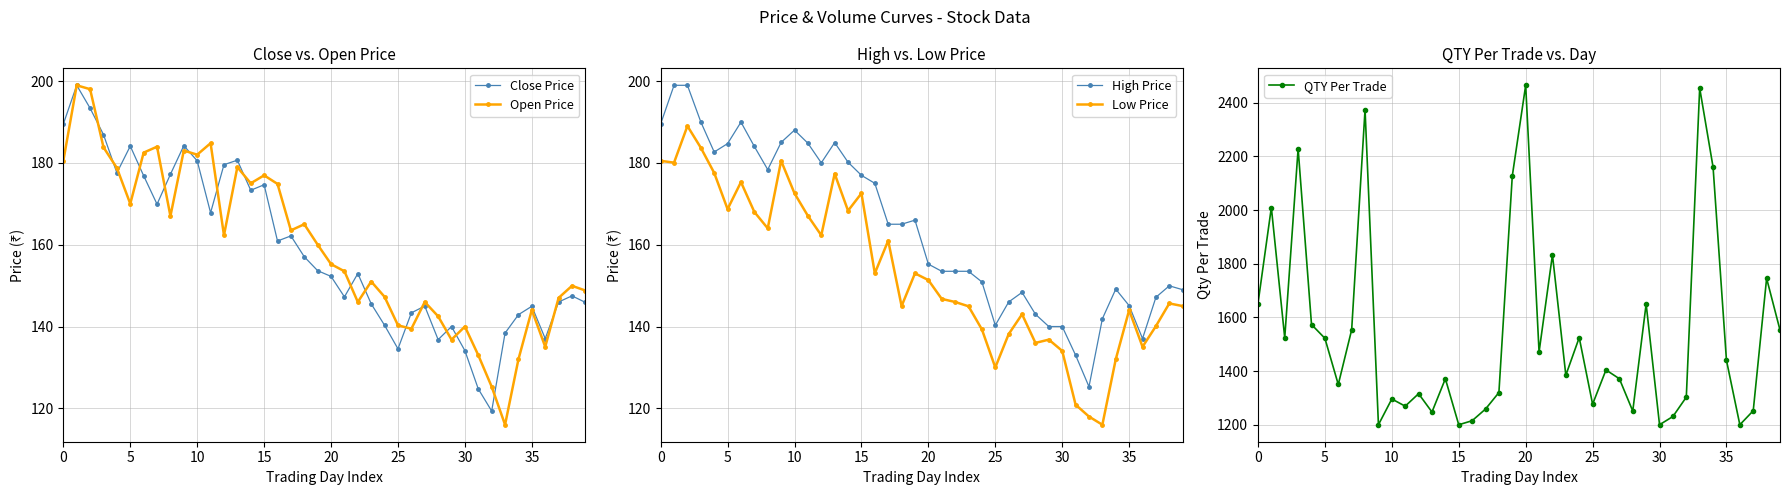

List the series in order of their peak value, highest first.

QTY Per Trade, Close Price, Open Price, High Price, Low Price